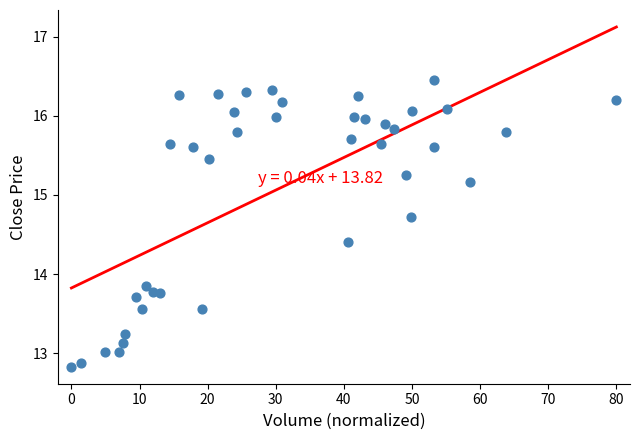

What is the range of X values (max minus min)?

80.0